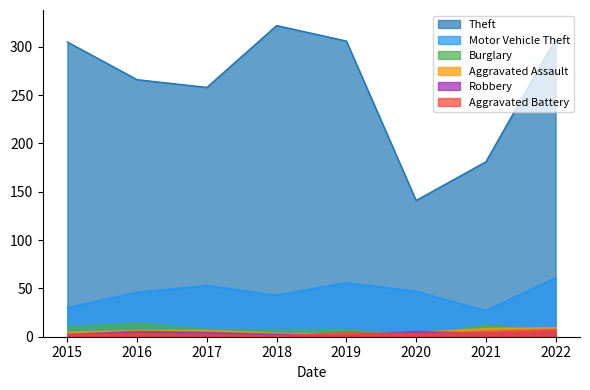

What is the average value of the Theft series?

261